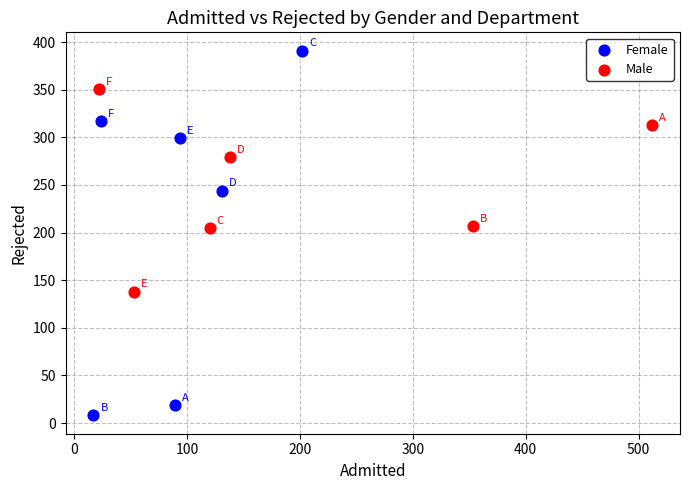

What are all the series names shown in the legend?

Female, Male